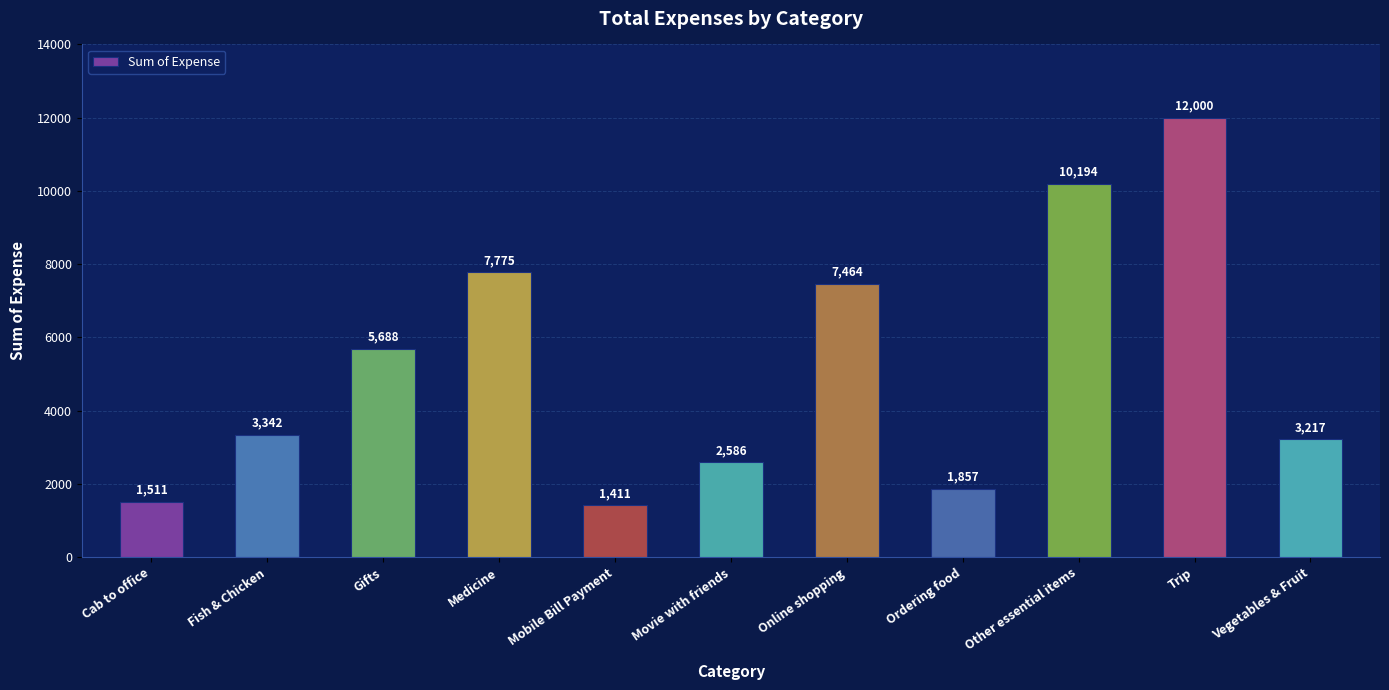

At which label is the value closest to 6705?

Online shopping